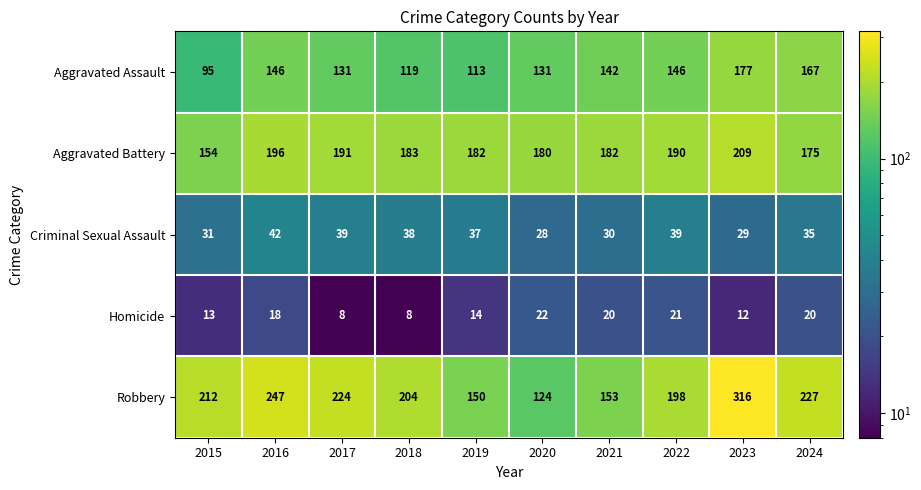

What is the approximate value of Aggravated Battery at 2023, to the nearest 5?

210